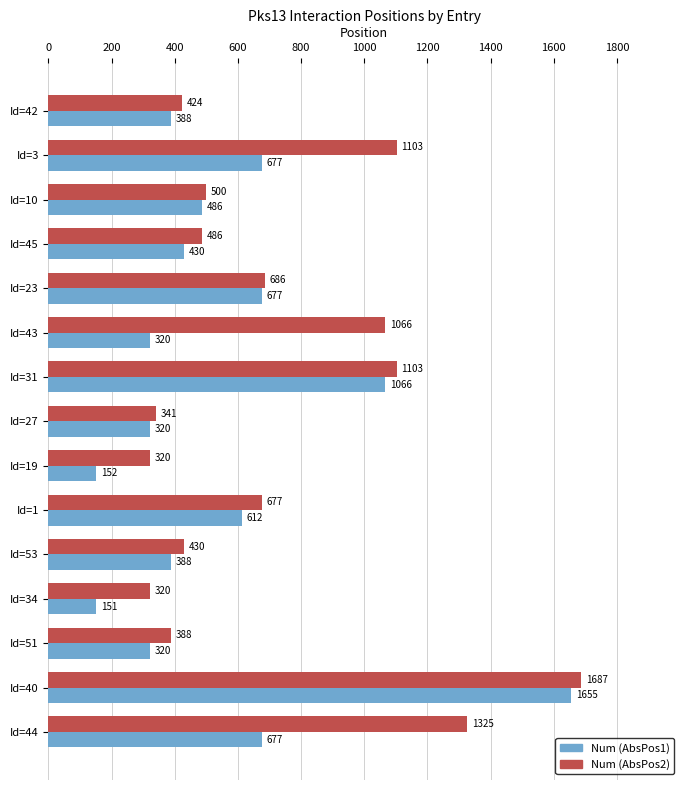

What is the difference between the maximum and second lowest values in the Num (AbsPos2) series?

1367